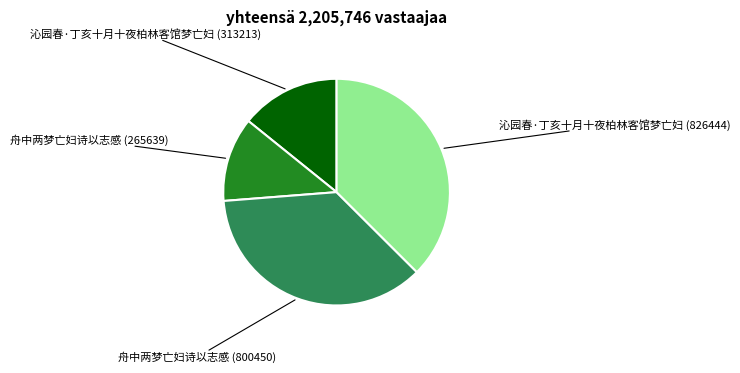

Is there any slice that represents more than half of the pie?

No